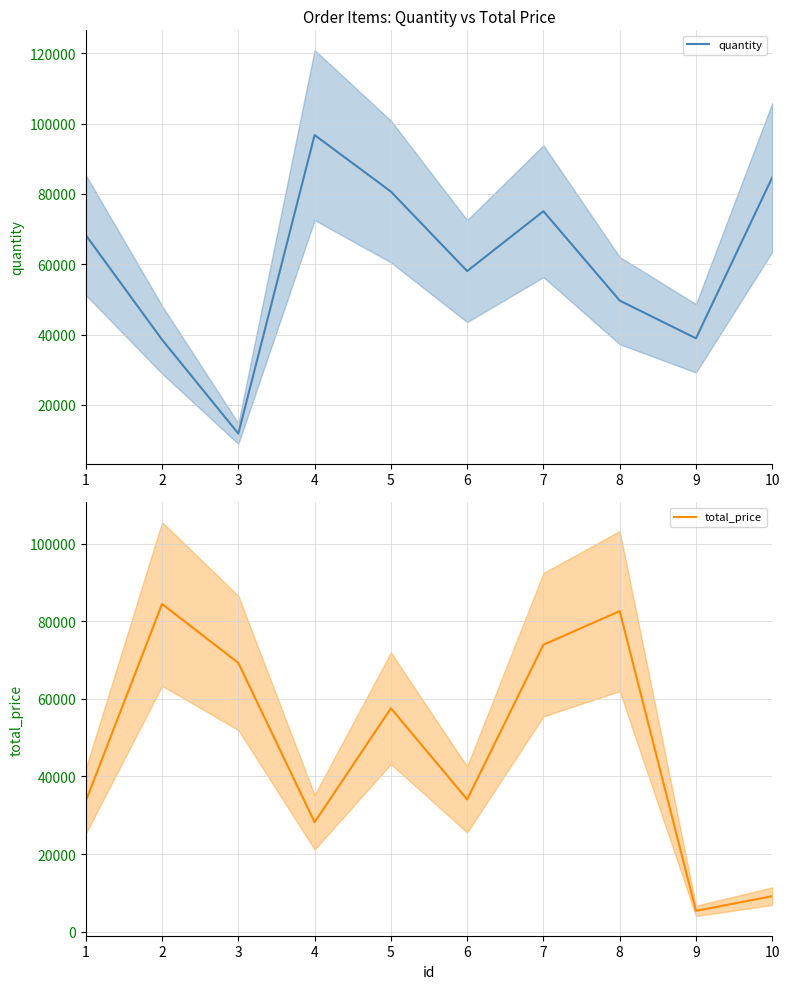

Is this an area chart (filled region under the line)?

No